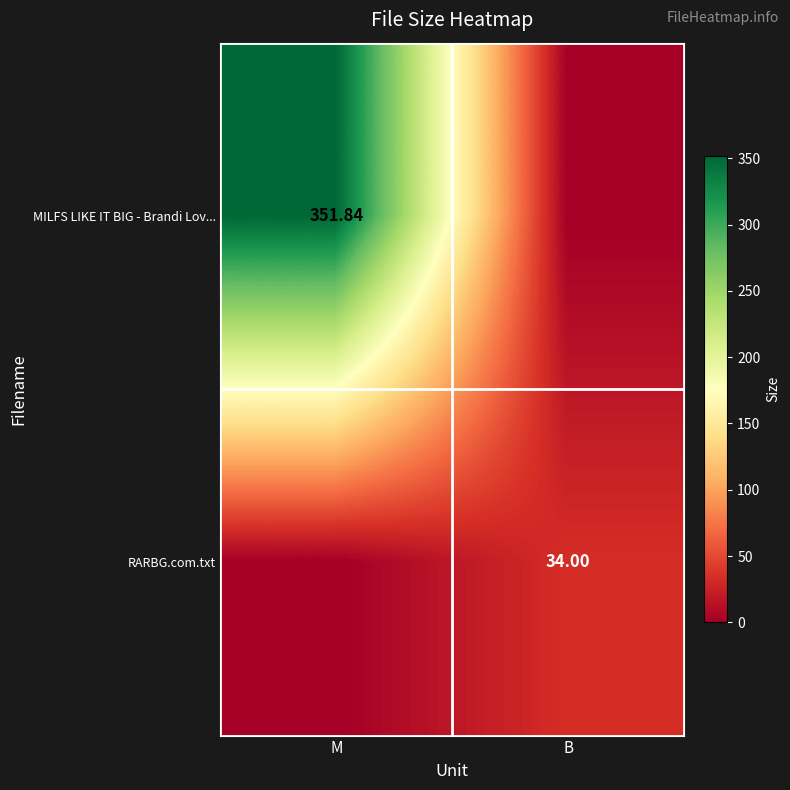

At which label does MILFS LIKE IT BIG - Brandi Lov... reach its peak?

M